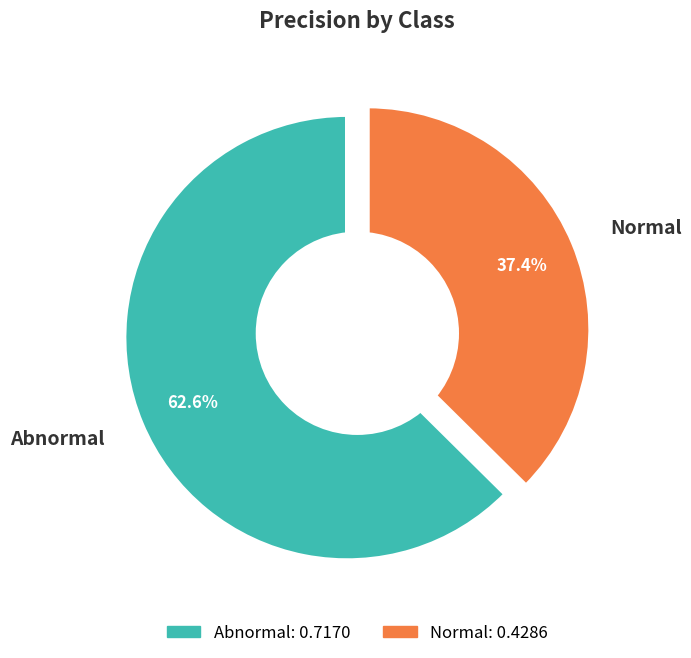

Which category has the smallest portion of the pie?

Normal